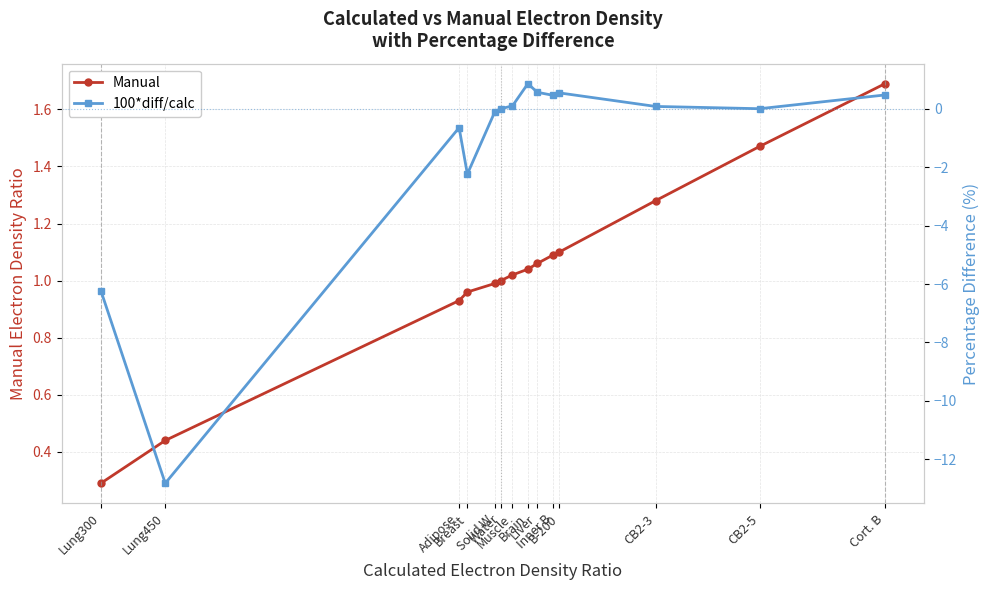

Where is Manual nearest to the value 0?

Lung300